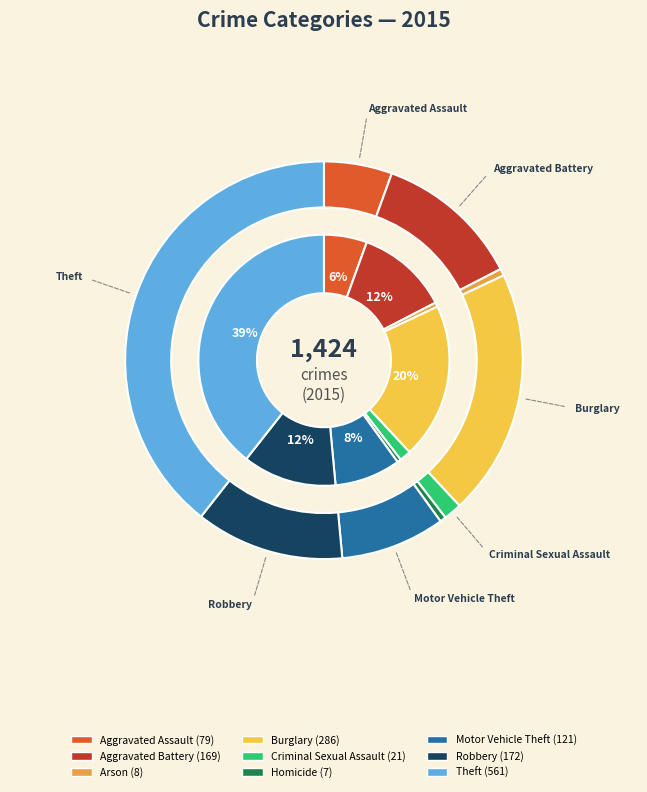

Which slice is the smallest?

Homicide